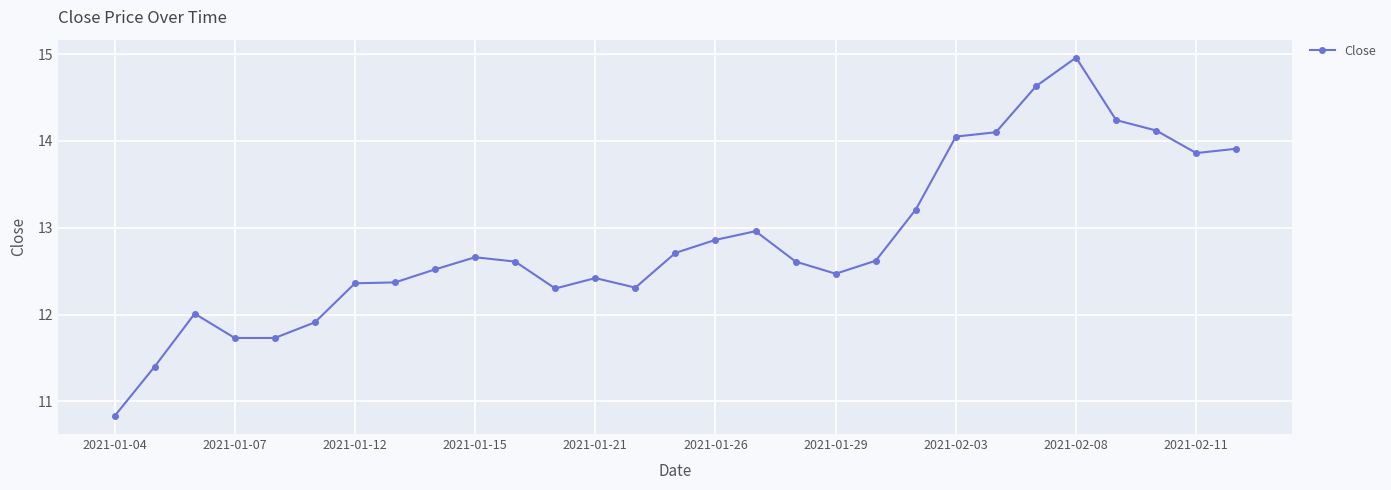

What is the value of the 18th point from the left?

12.6